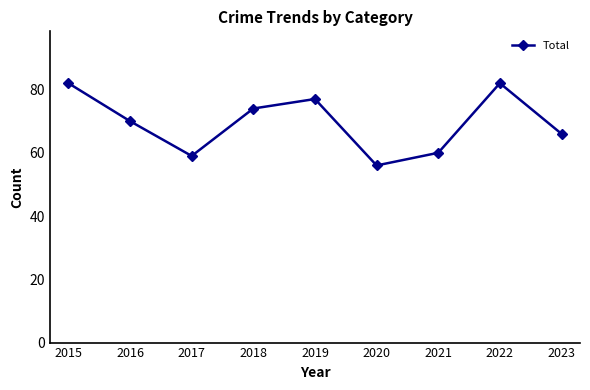

What is the change in value from 2018 to 2020?

-18